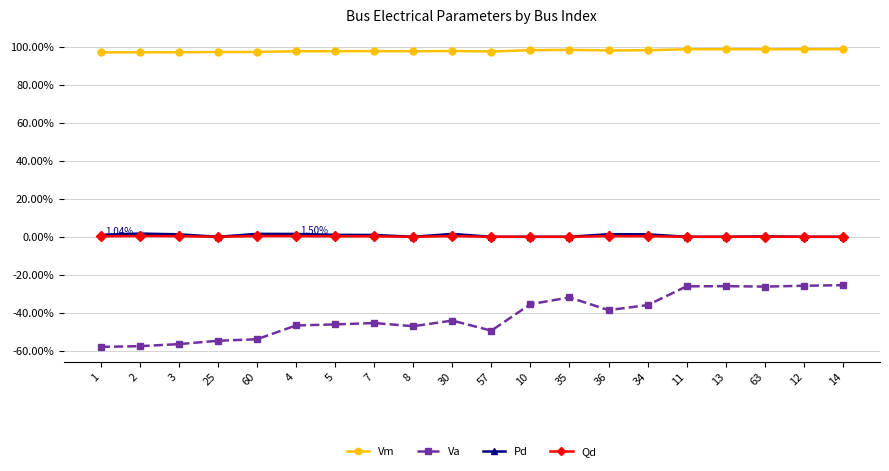

The Pd series shows 0.0 at 3. True or false?

True